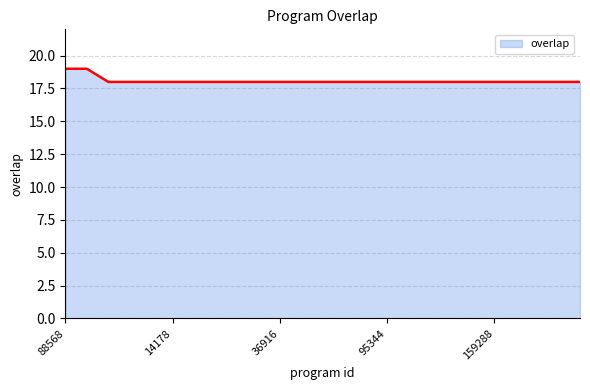

Reading left to right, what are all the values shown in this chart?

19	19	18	18	18	18	18	18	18	18	18	18	18	18	18	18	18	18	18	18	18	18	18	18	18